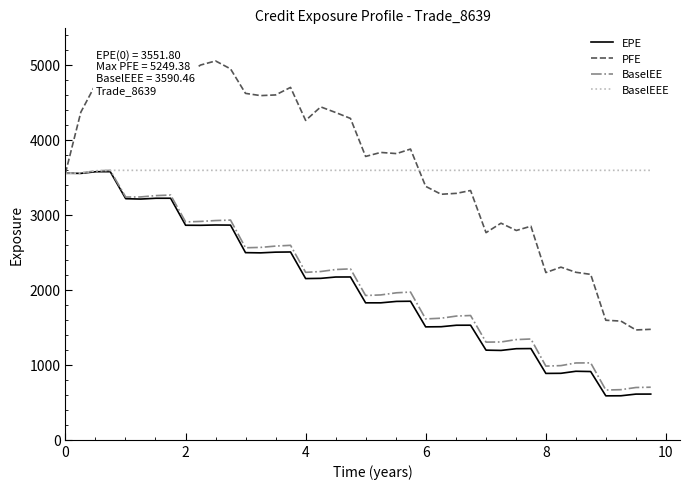

How many lines are shown in the chart?

4